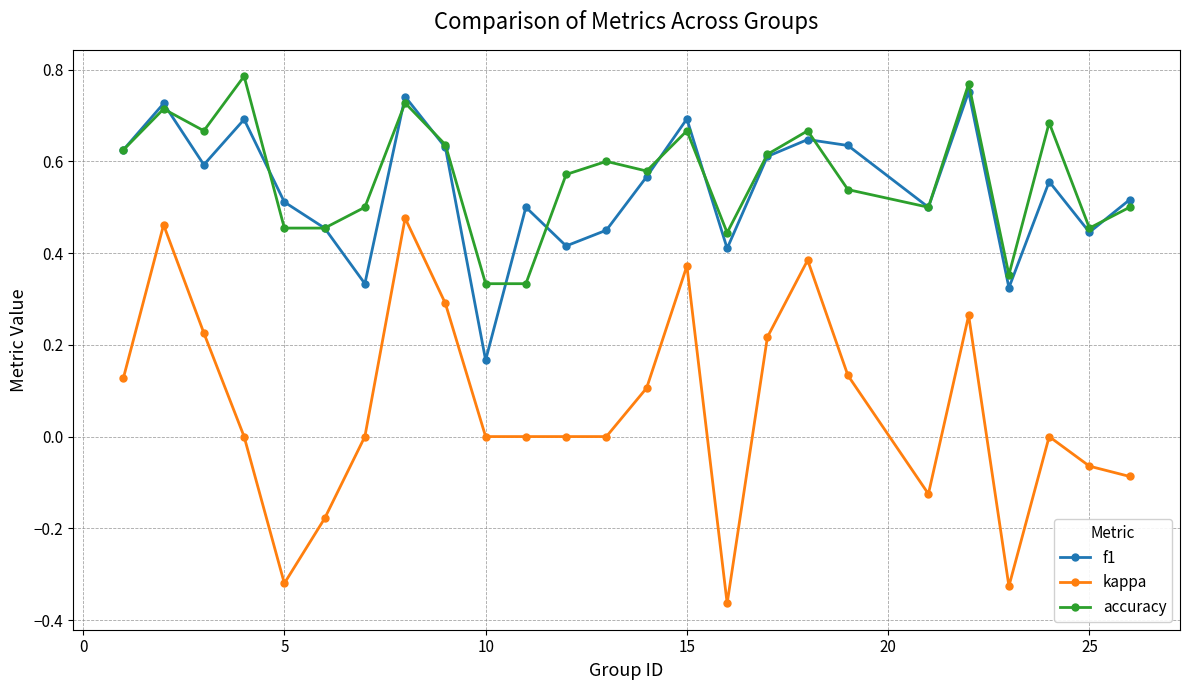

In f1, how many points are higher than both neighbors (excluding endpoints)?

8